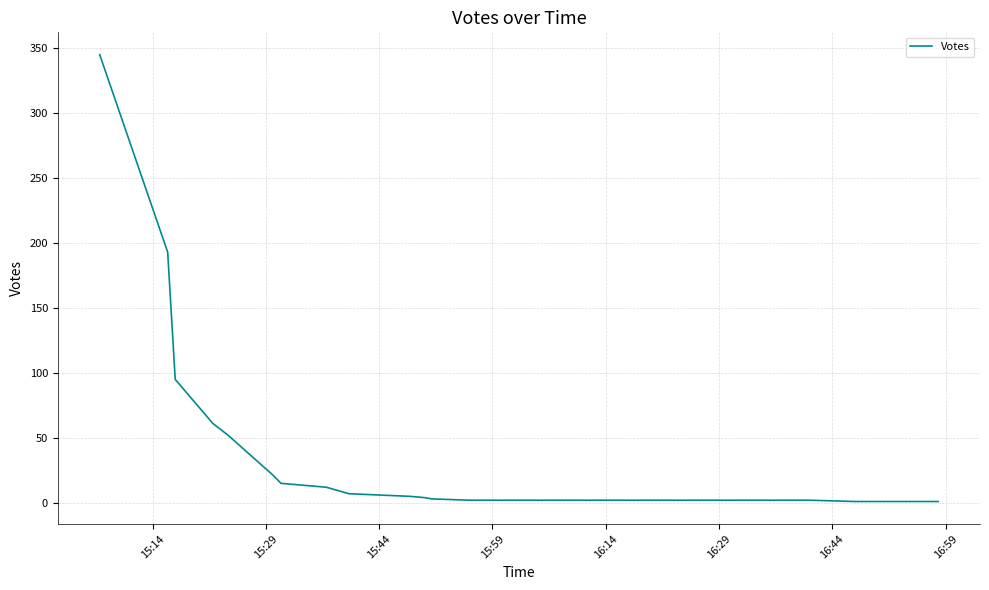

What is the difference between the maximum and minimum values?

344